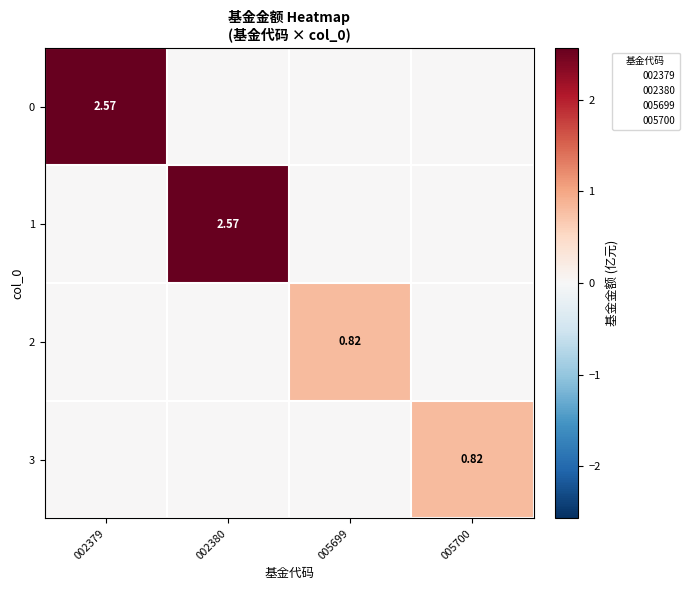

The value of 1 at 005699 is 0.0. True or false?

True